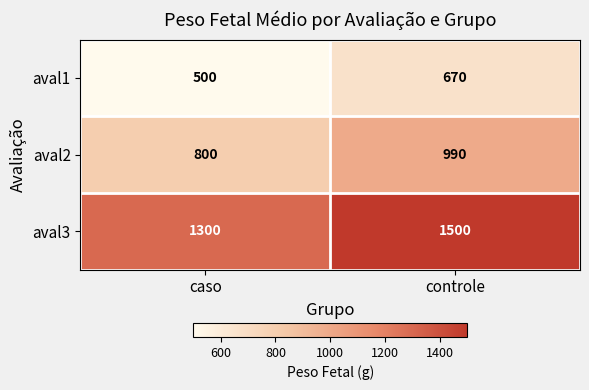

What is the difference between the maximum and minimum values in the aval1 series?

170